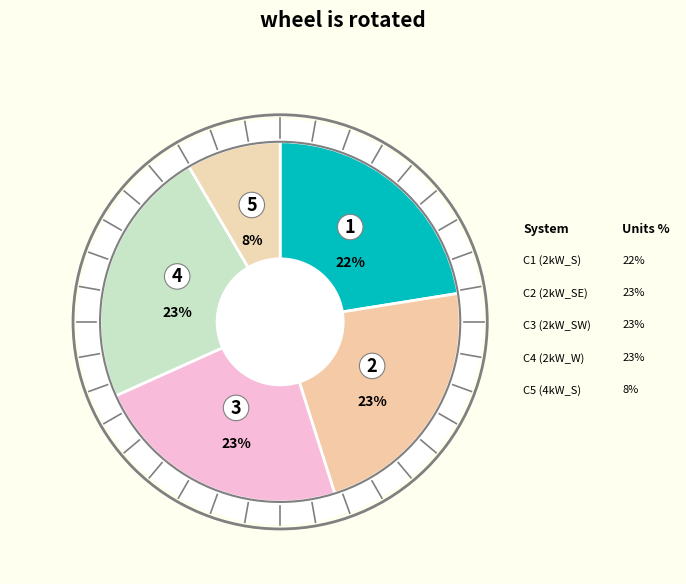

Is there any slice that represents more than half of the pie?

No